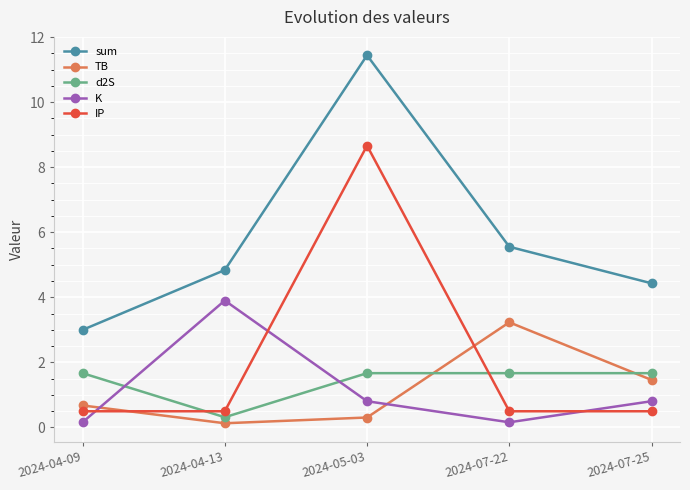

Where do TB and K first cross each other?

2024-04-09 and 2024-04-13